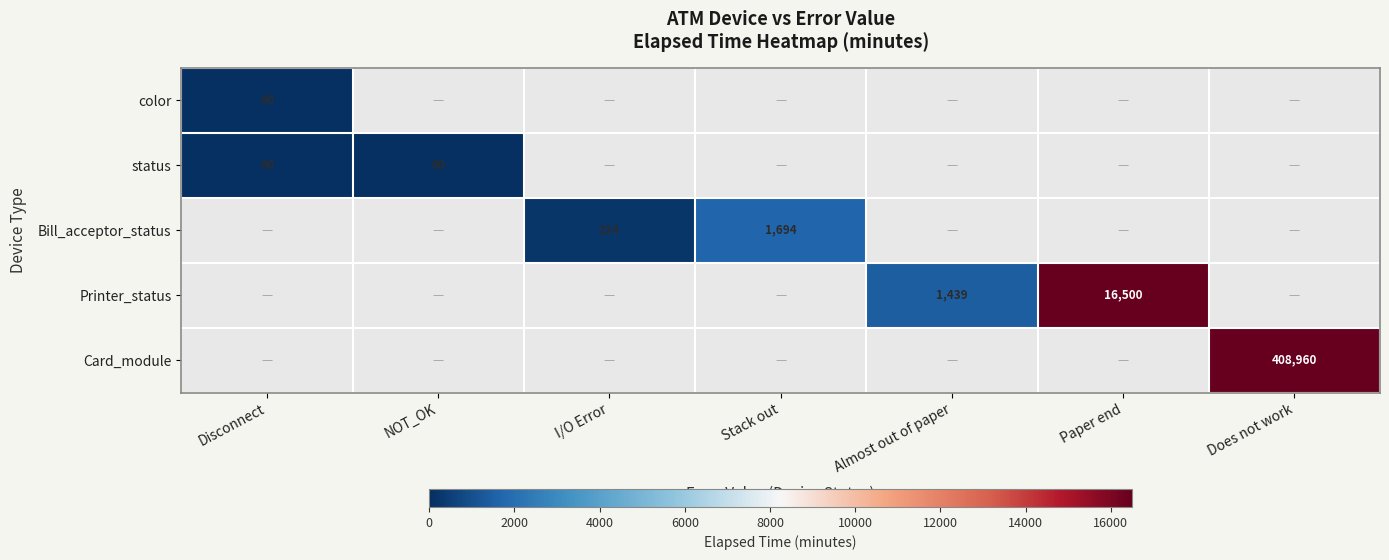

Is it true that Printer_status equals 16500 at Paper end?

True